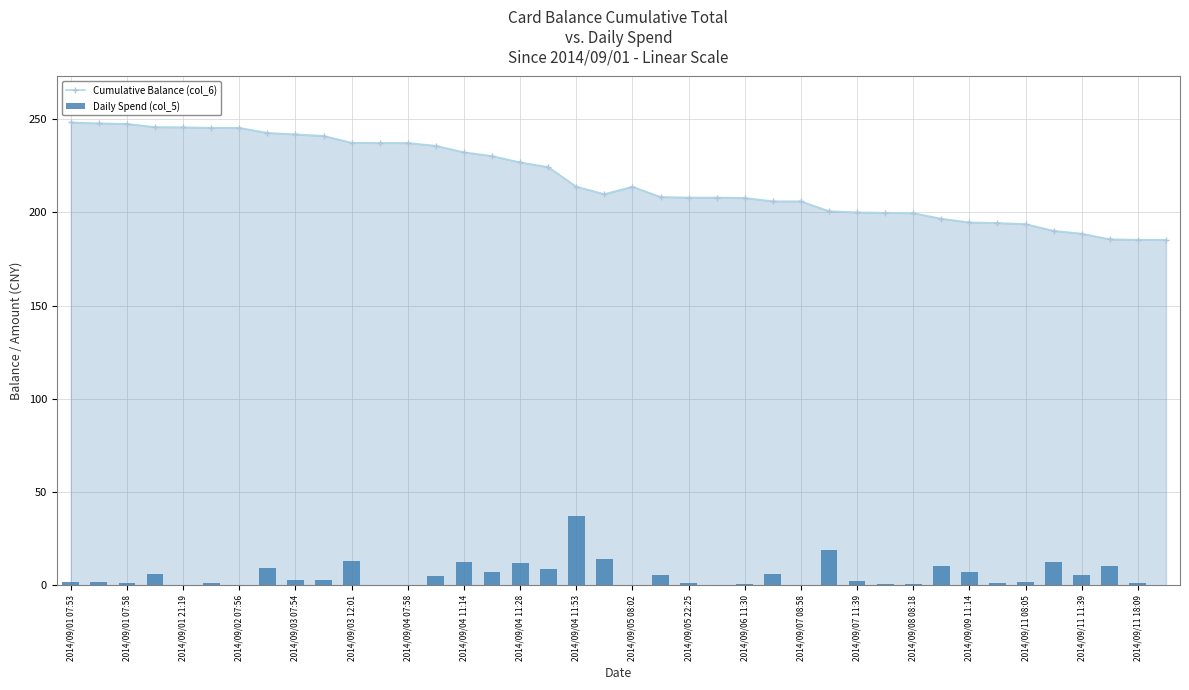

True or false: Cumulative Balance (col_6) has more than 0 interior local peaks.

True